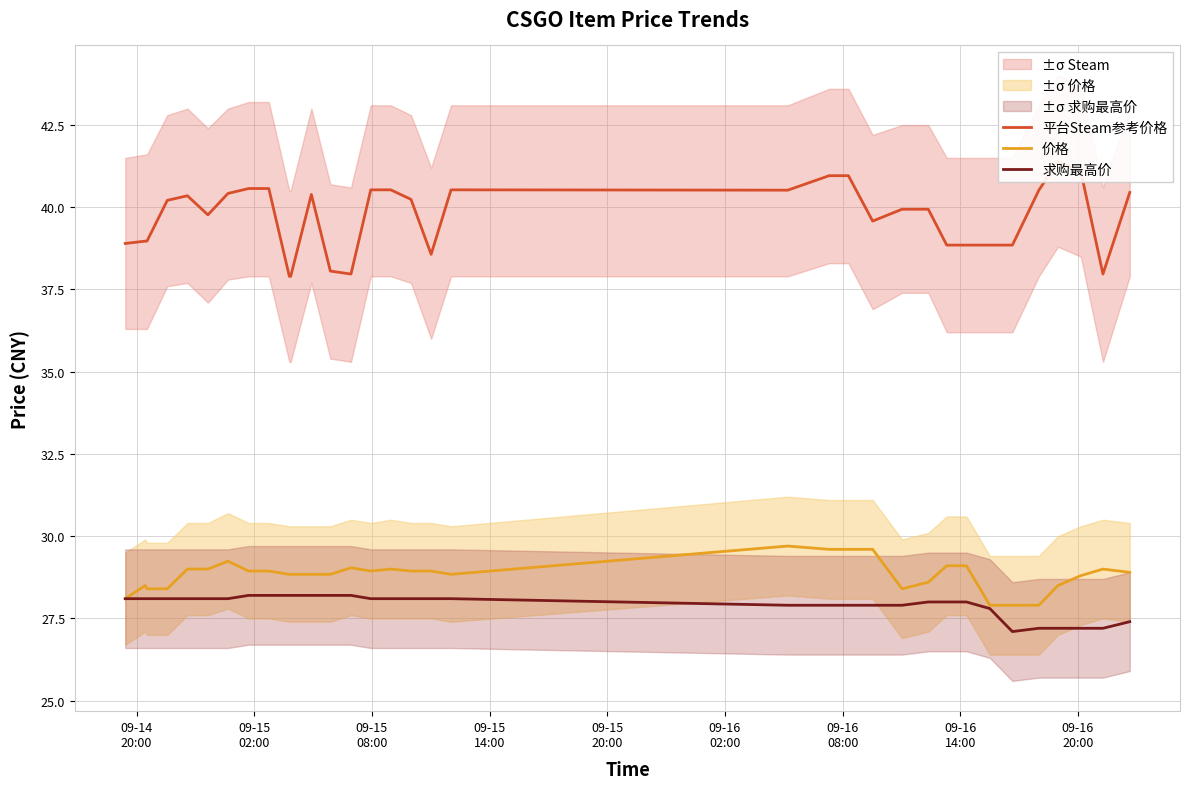

What is the minimum value for 价格?

27.9